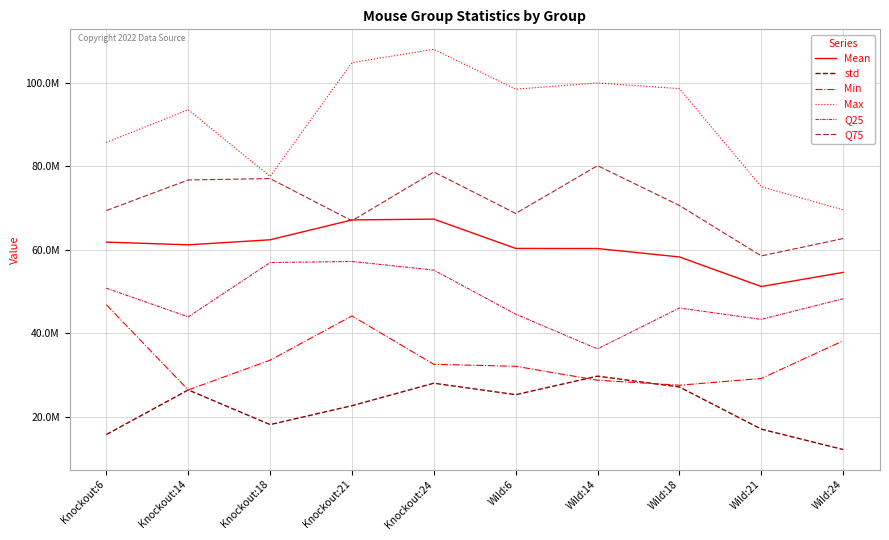

Which series changed the most between Knockout:6 and Wild:14?

Min